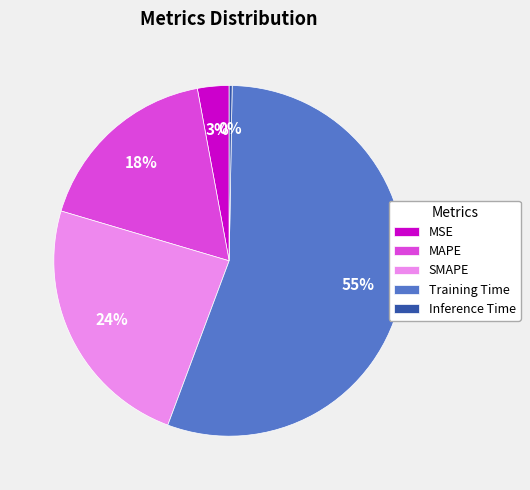

Is it true that SMAPE is 24% of the pie?

True